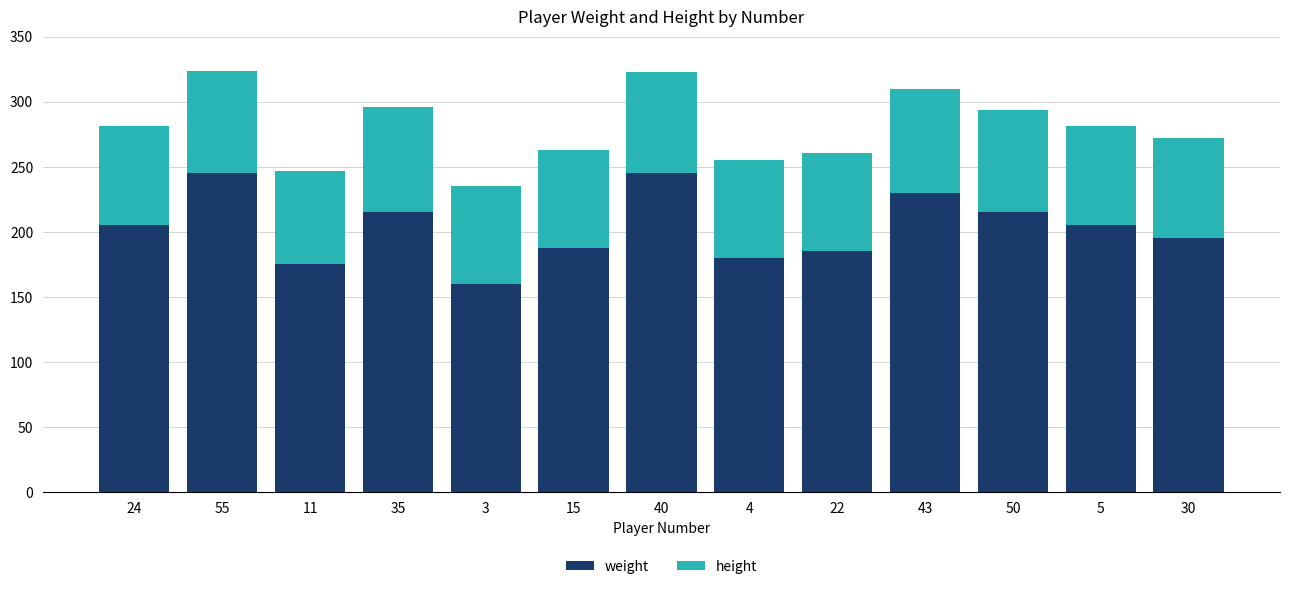

What is the total value across all series at 11?

247